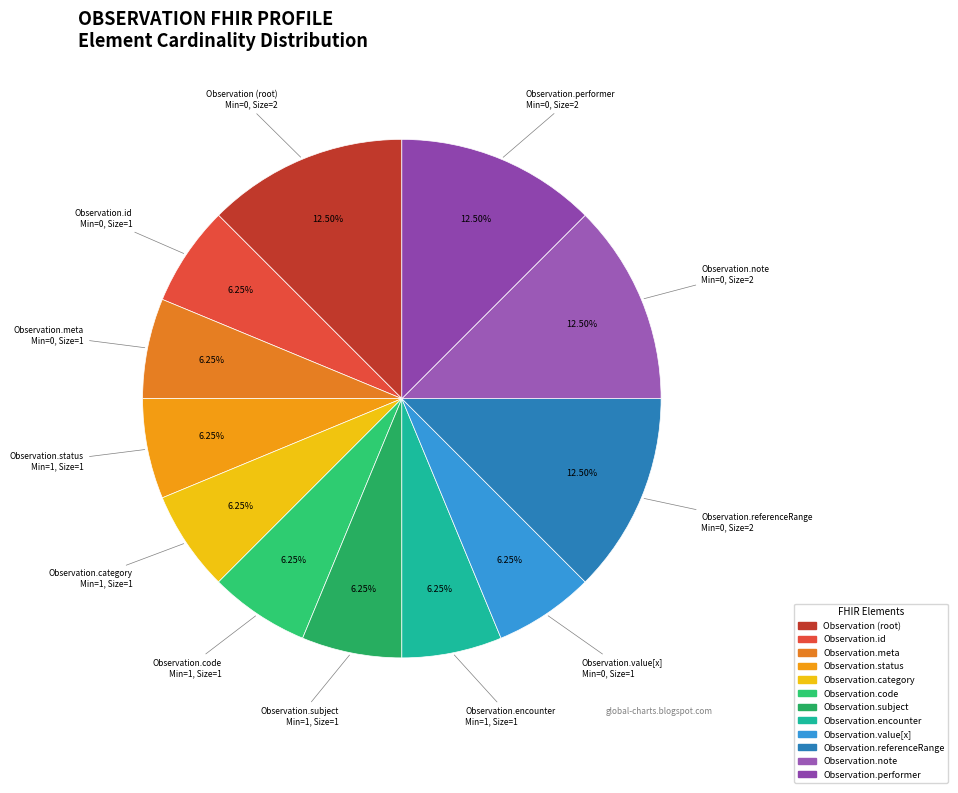

Is there any slice that represents more than half of the pie?

No